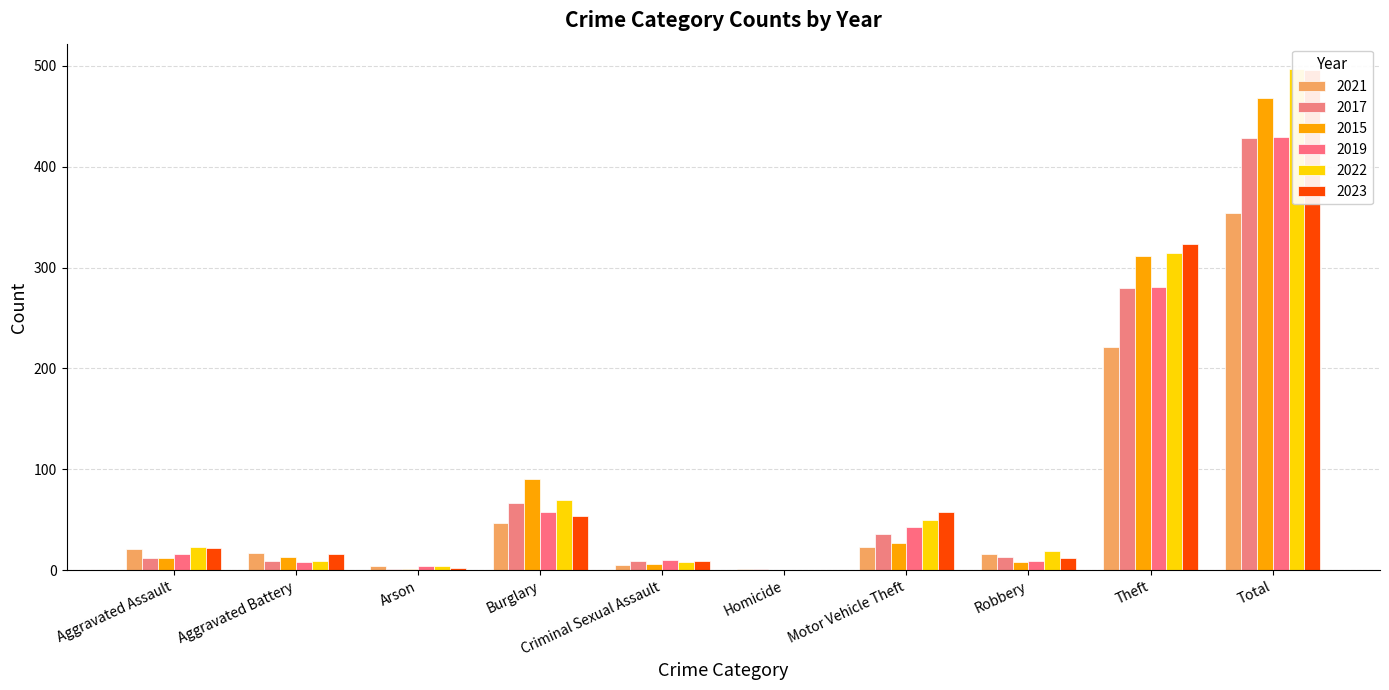

At Homicide, list the series in order from smallest to largest.

2015, 2019, 2022, 2023, 2021, 2017